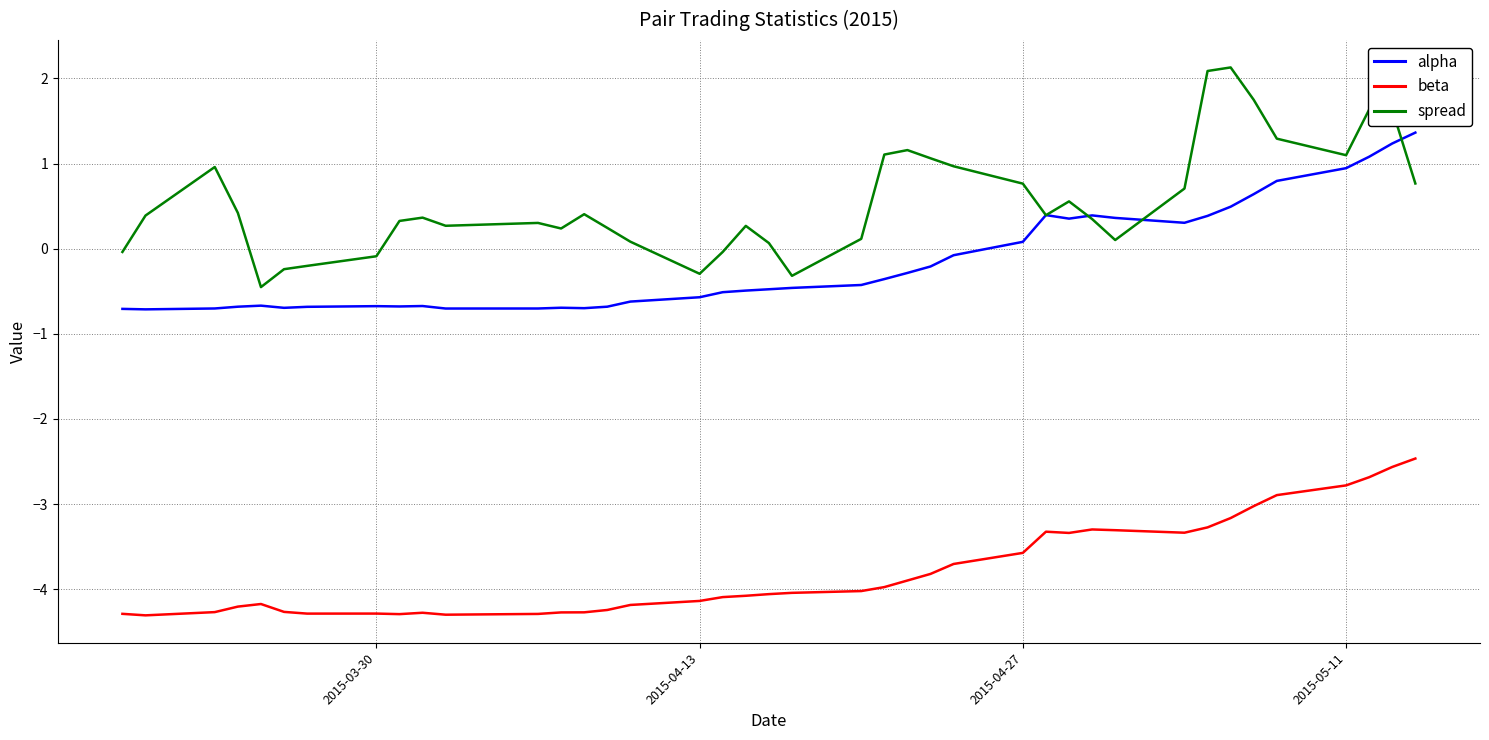

List the series in order of their peak value, highest first.

spread, alpha, beta